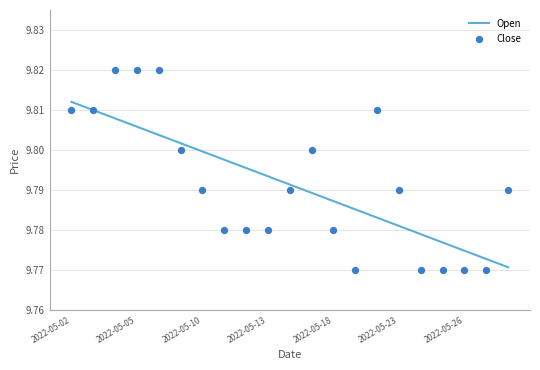

Approximately how many times larger is the value at 2022-05-06 compared to 2022-05-18?

1.0